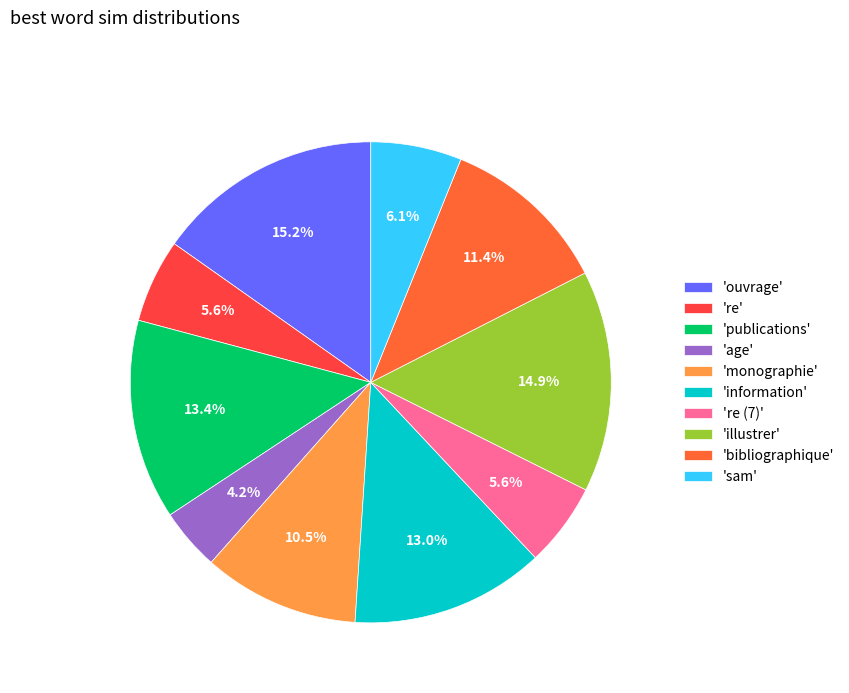

What is the smallest slice in the pie chart?

'age'